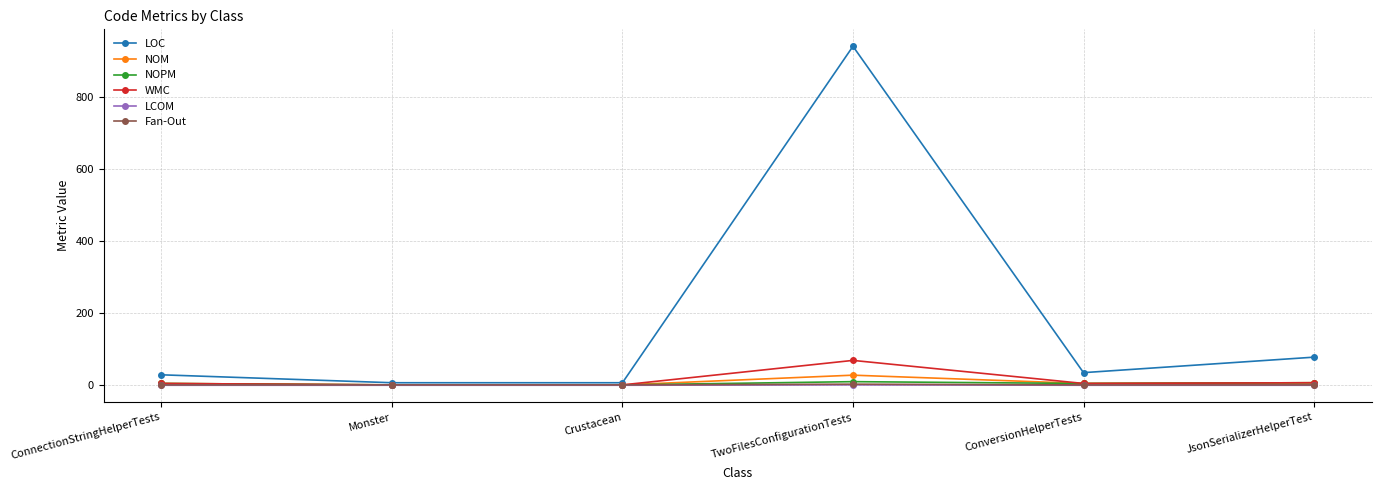

What is the difference between the highest and lowest values at Monster?

7.0